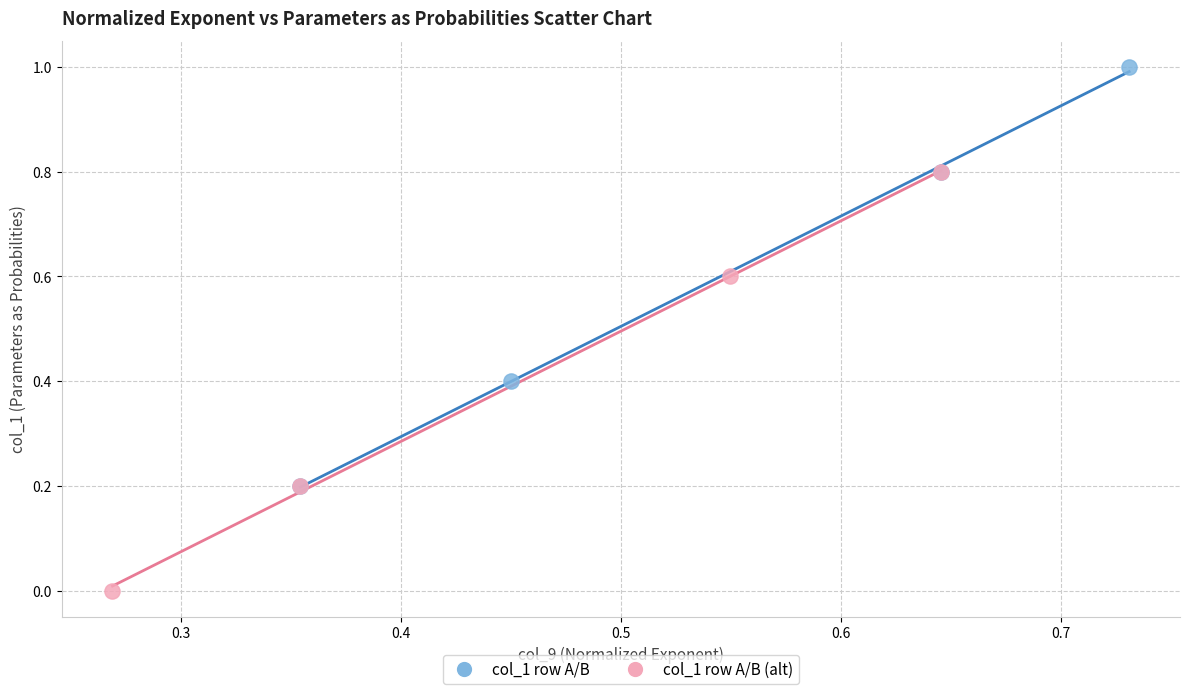

Which series contains the highest Y value?

col_1 row A/B